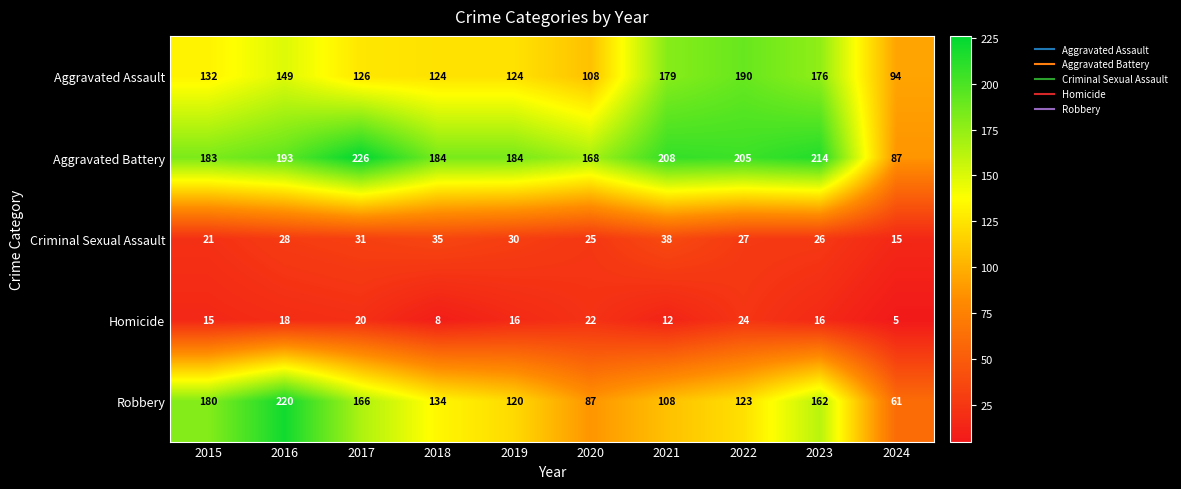

What is the total value across all series at 2018?

485